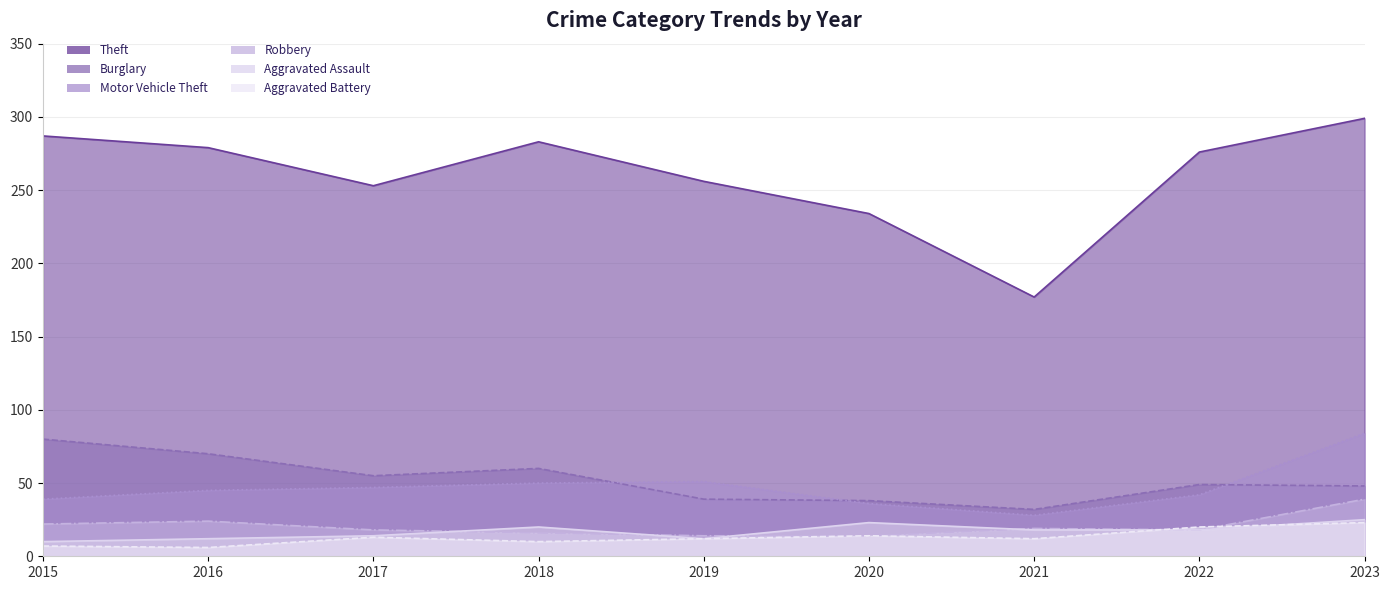

List the series in order of their peak value, highest first.

Theft, Motor Vehicle Theft, Burglary, Robbery, Aggravated Assault, Aggravated Battery